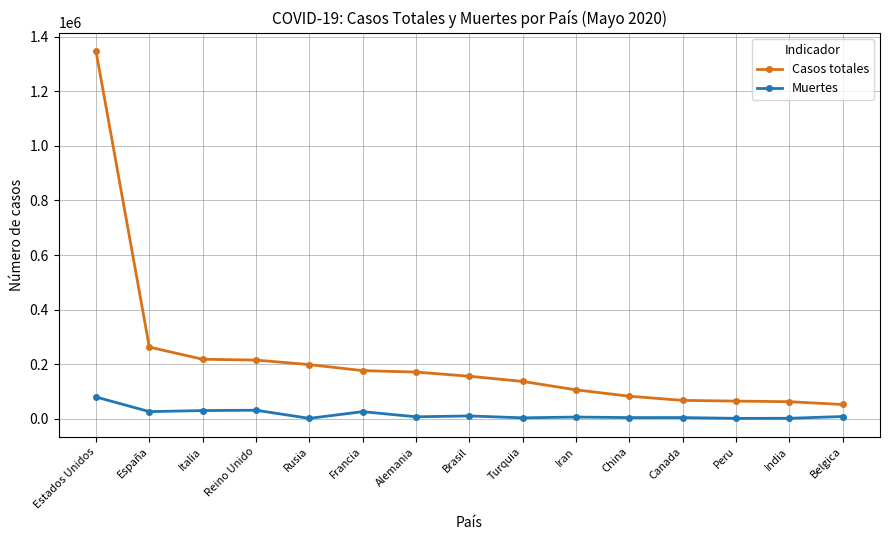

What is the sum of the Muertes values at Rusia and Reino Unido?

33414